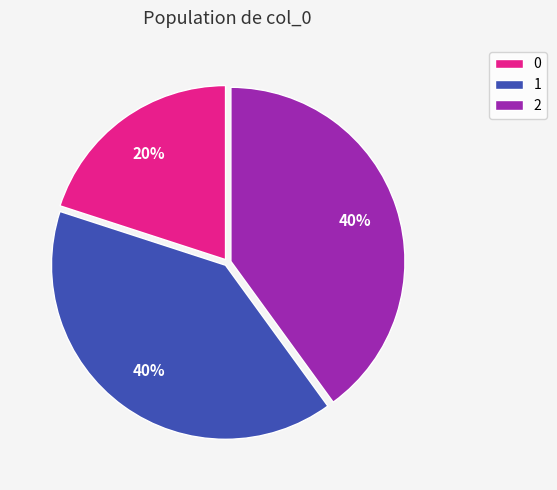

Is the sum of 2 and 1 greater than half?

Yes